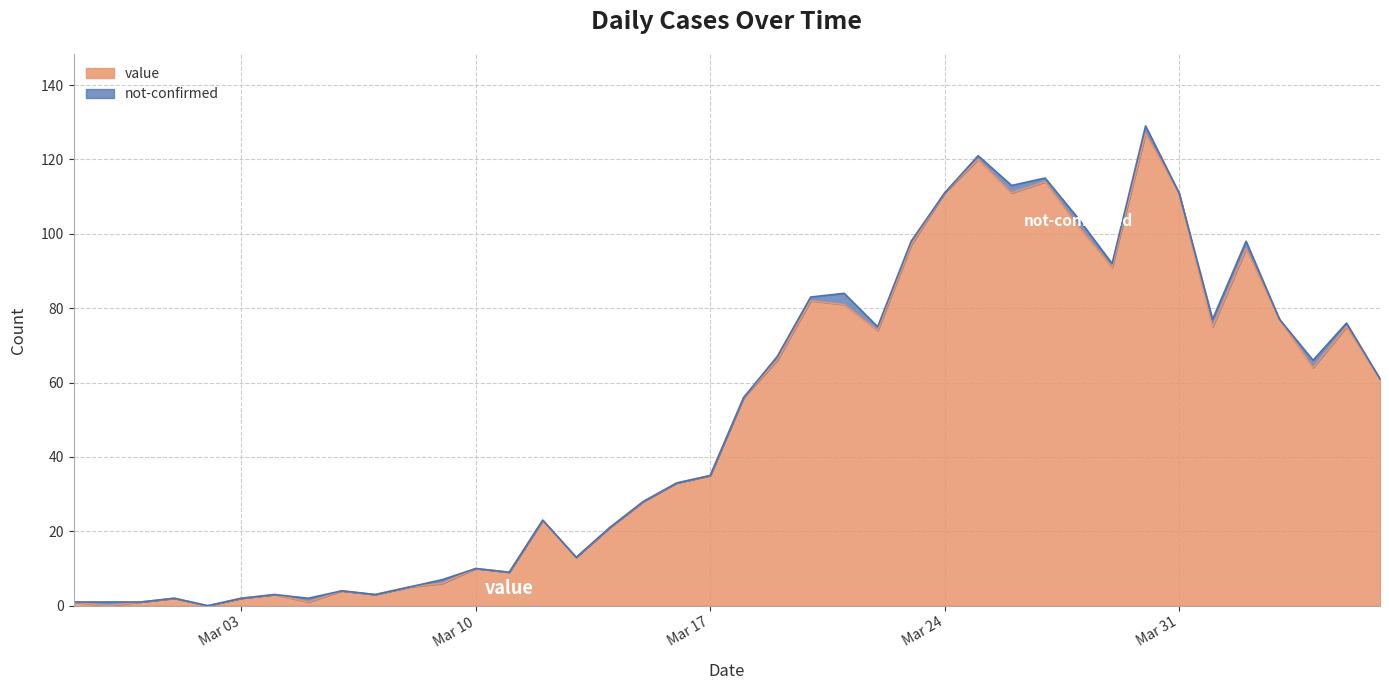

At which category does the data reach its first local valley?

2020-02-28